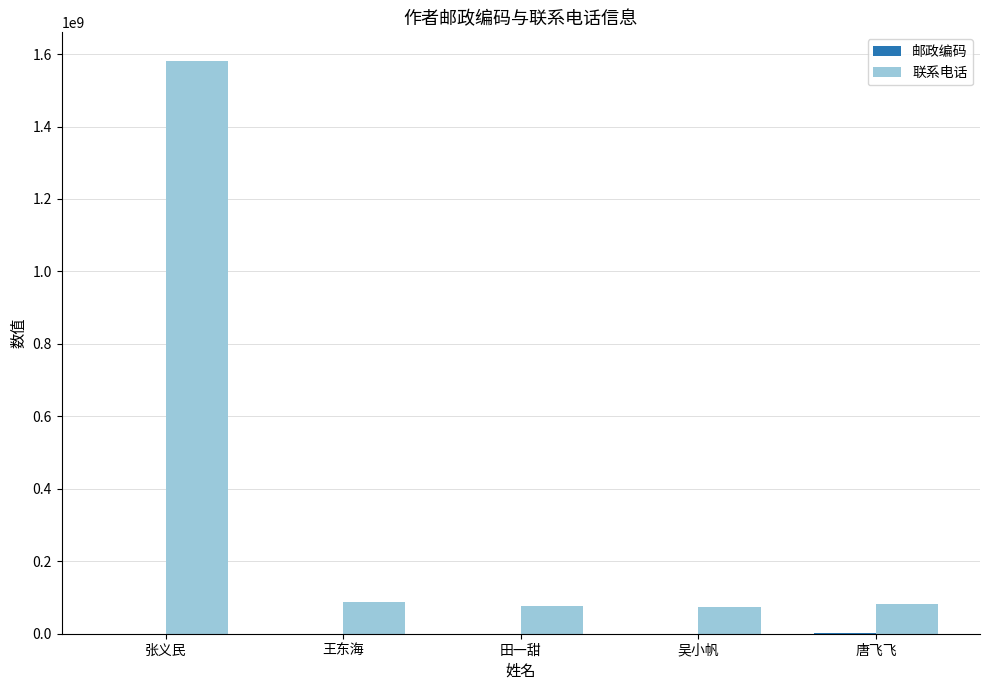

Which series has the largest range (max minus min)?

联系电话